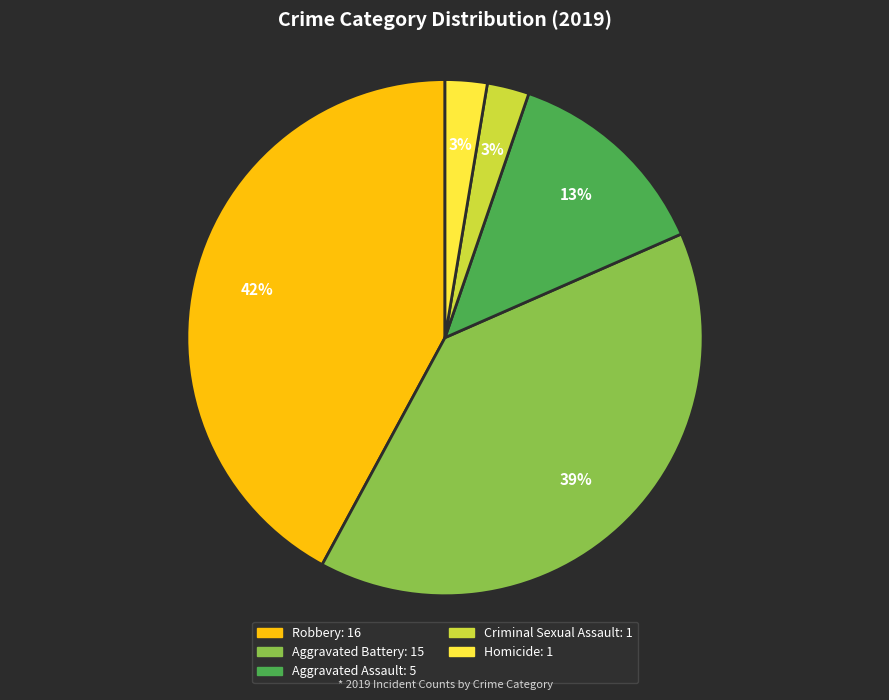

To the nearest percent, what is the difference between the largest and smallest slice percentages?

39%